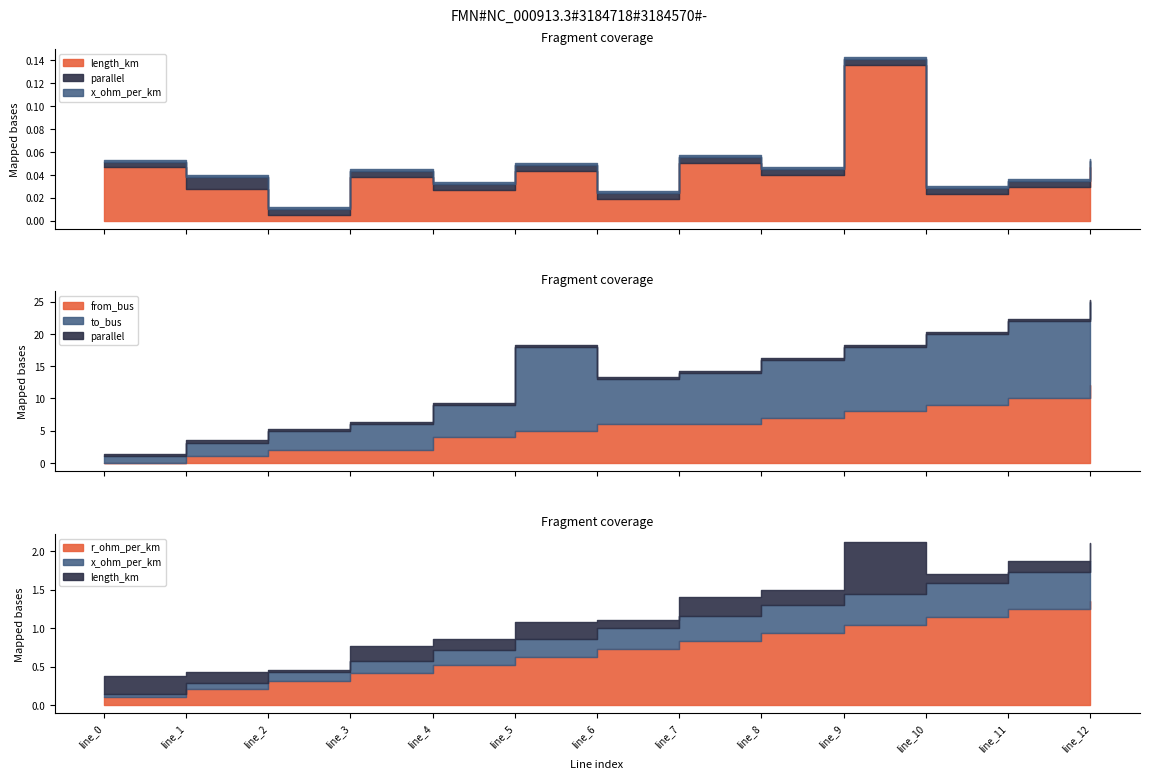

How many lines are shown in the chart?

6